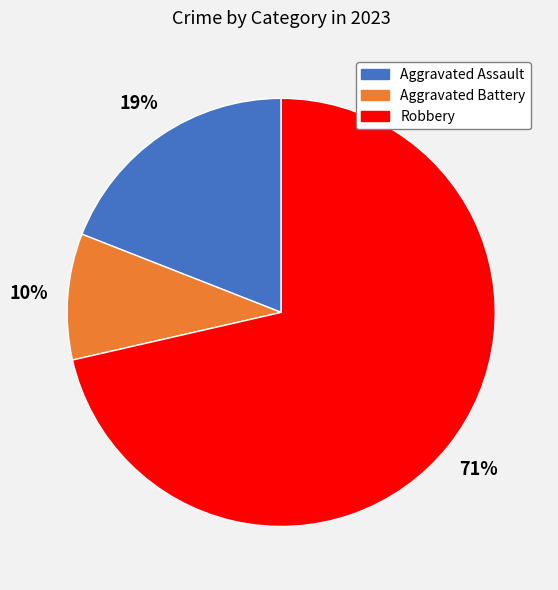

To the nearest percent, what is the average slice percentage?

33%